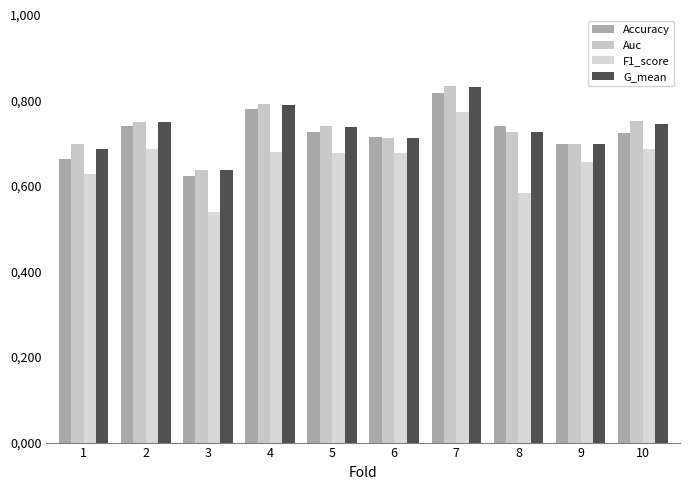

Which category has the lowest value across all series?

3